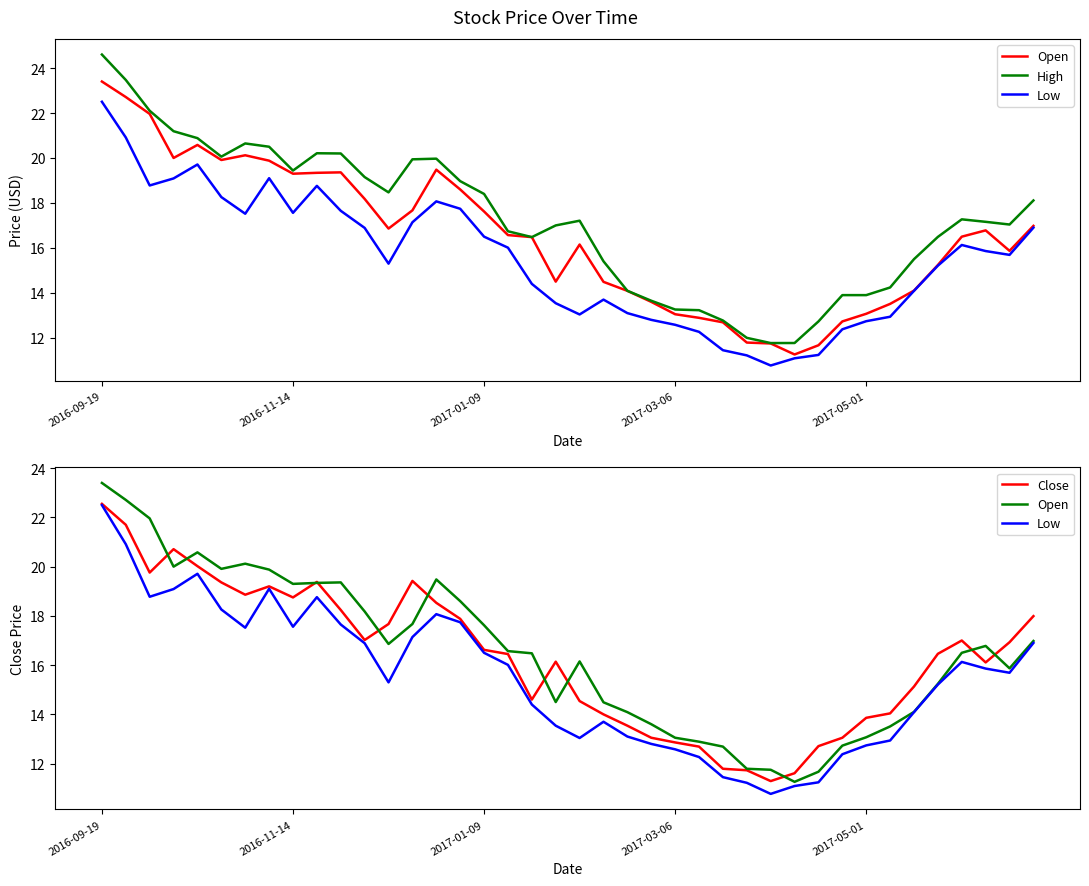

What are all the series names shown in the legend?

Open, High, Low, Close